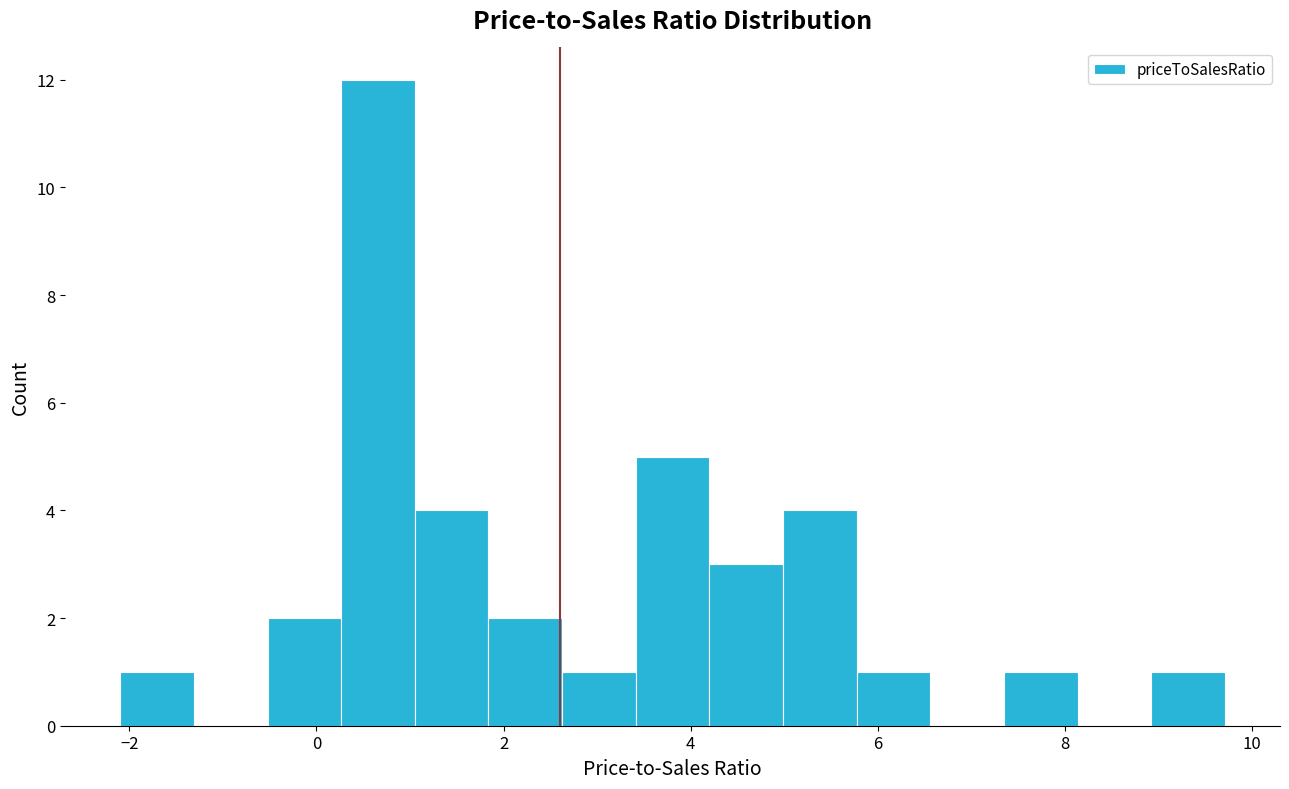

Around what value on the x-axis is the tallest bar? Give the approximate position of its centre, as read against the axis.

0.6